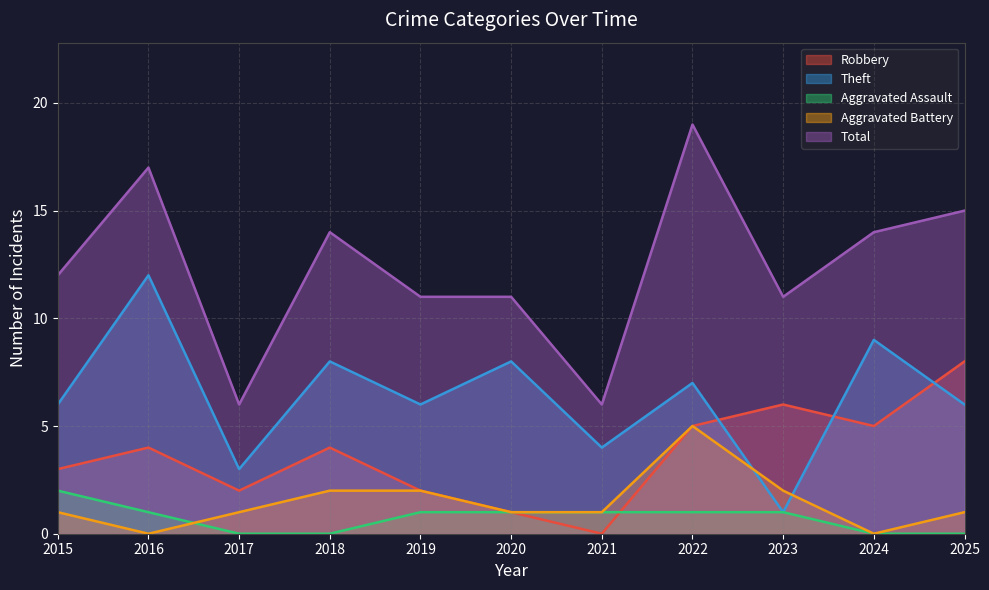

What is the total value across all series at 2022?

37